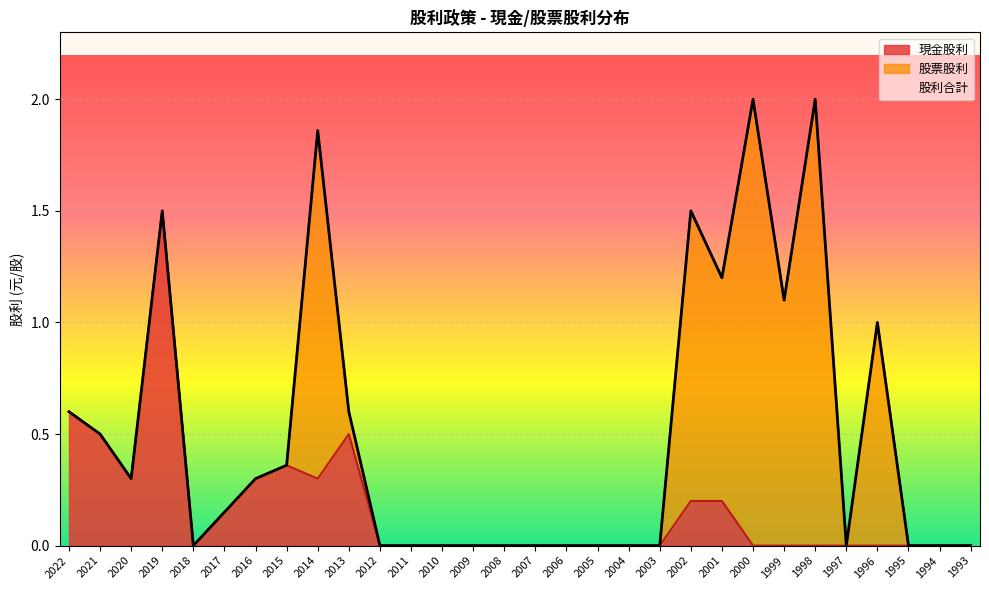

At which label does 股利合計 reach its minimum?

2018